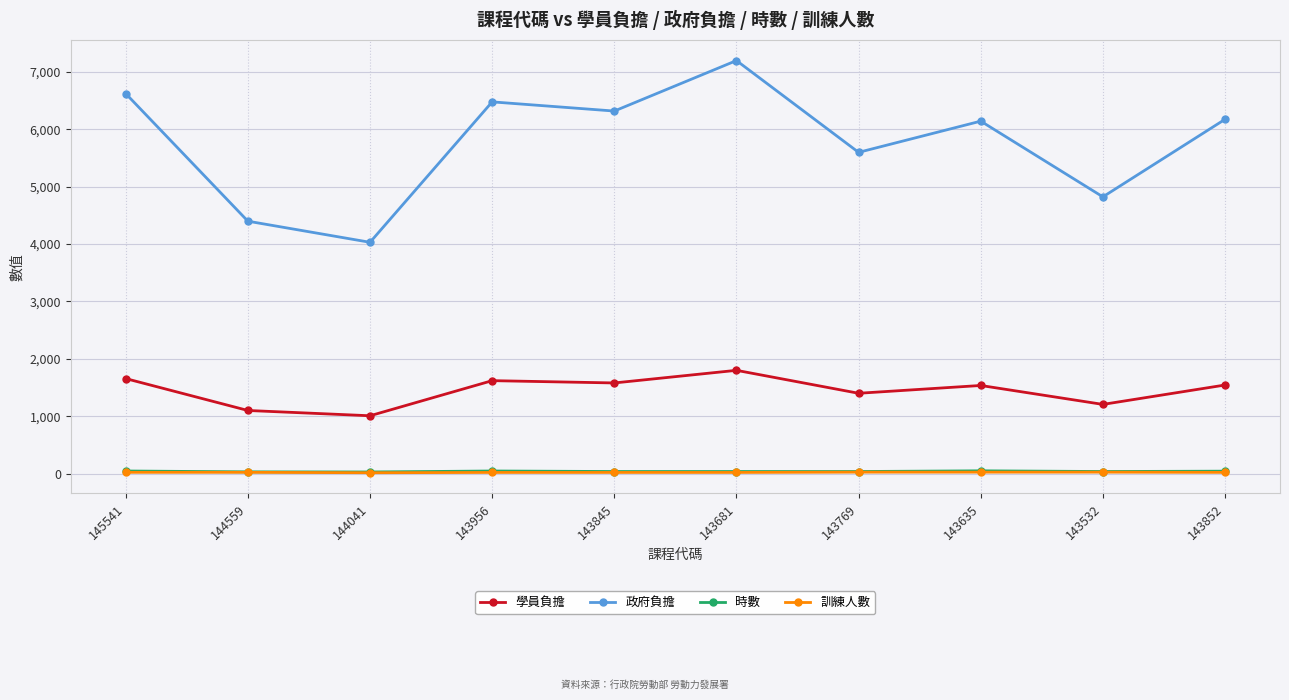

What is the approximate value of 政府負擔 at 143532, to the nearest 50?

4800